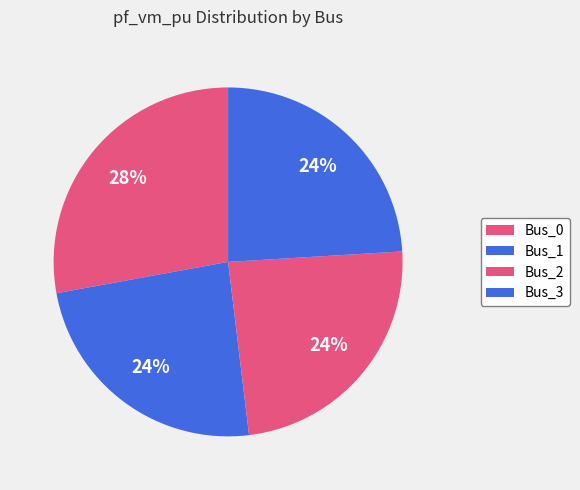

To the nearest percent, what is the combined percentage of Bus_3 and Bus_2?

48%